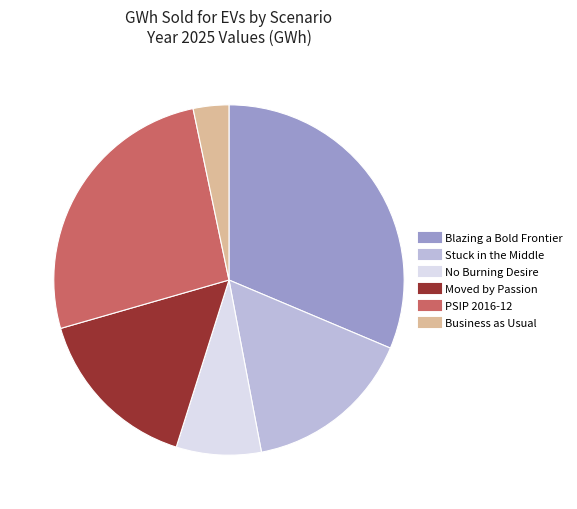

Combined, do Blazing a Bold Frontier and PSIP 2016-12 account for over 50%?

Yes